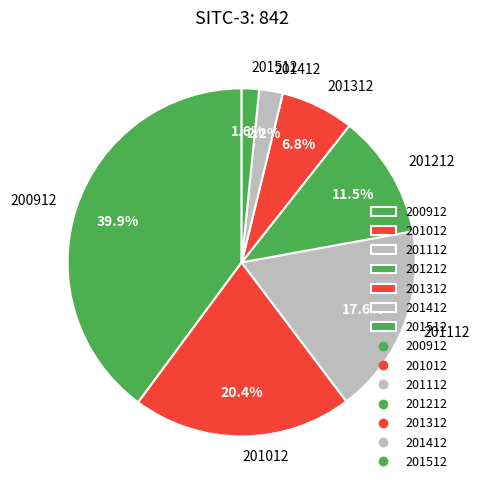

Do 200912 and 201412 together represent more than half of the pie?

No